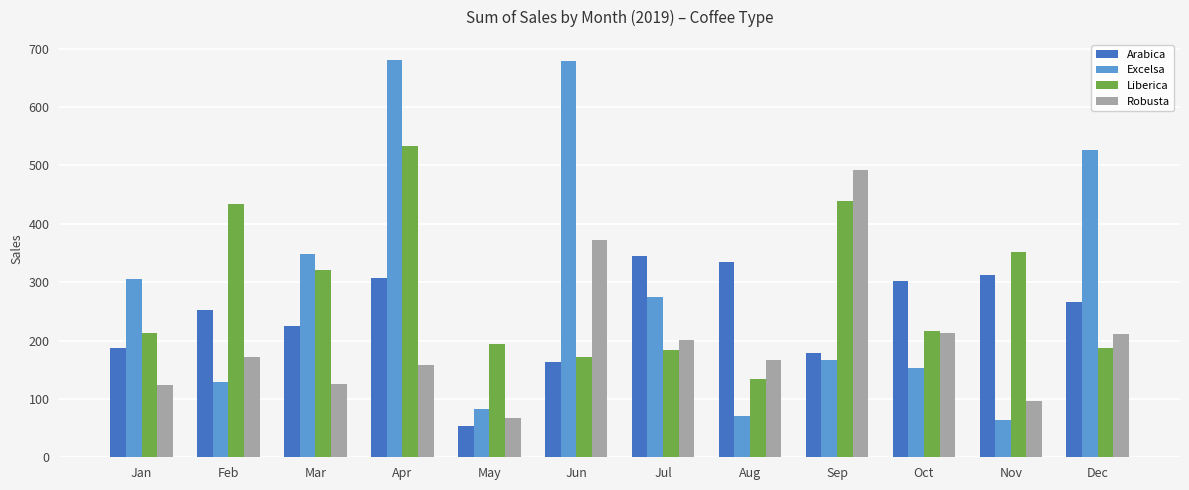

What is the value of the Robusta bar at the 9th from the left?

492.9